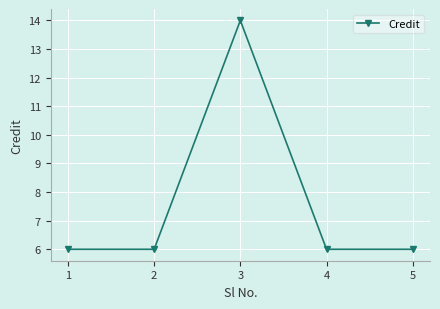

How many interior local peaks (higher than both neighbors) does the data have?

1